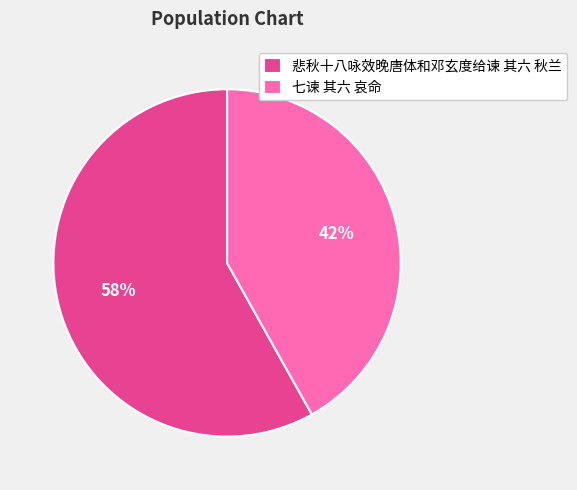

To the nearest percent, what portion does 悲秋十八咏效晚唐体和邓玄度给谏 其六 秋兰 represent?

58%